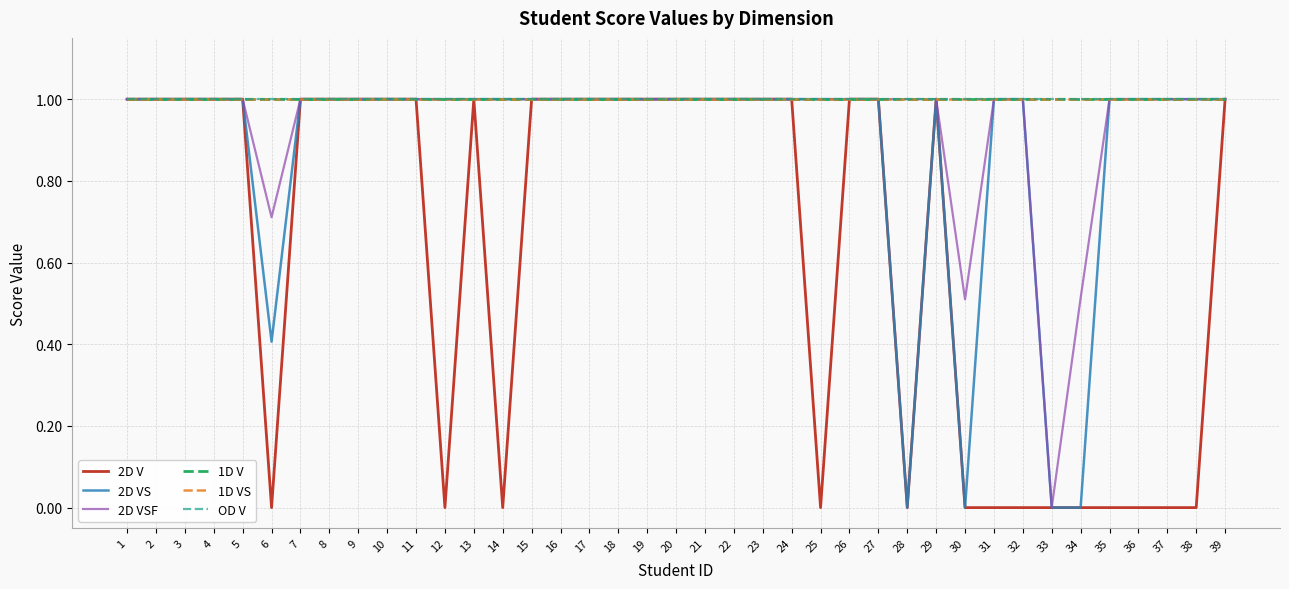

True or false: 1D V and 2D VS intersect in this chart.

False